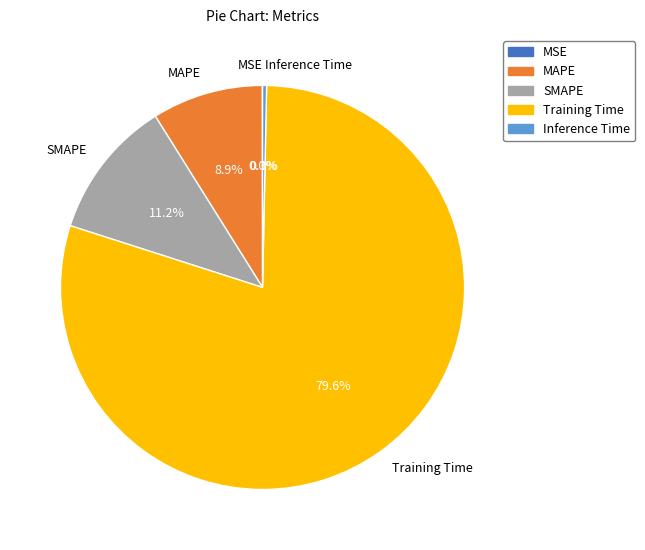

What is the largest slice in the pie chart?

Training Time